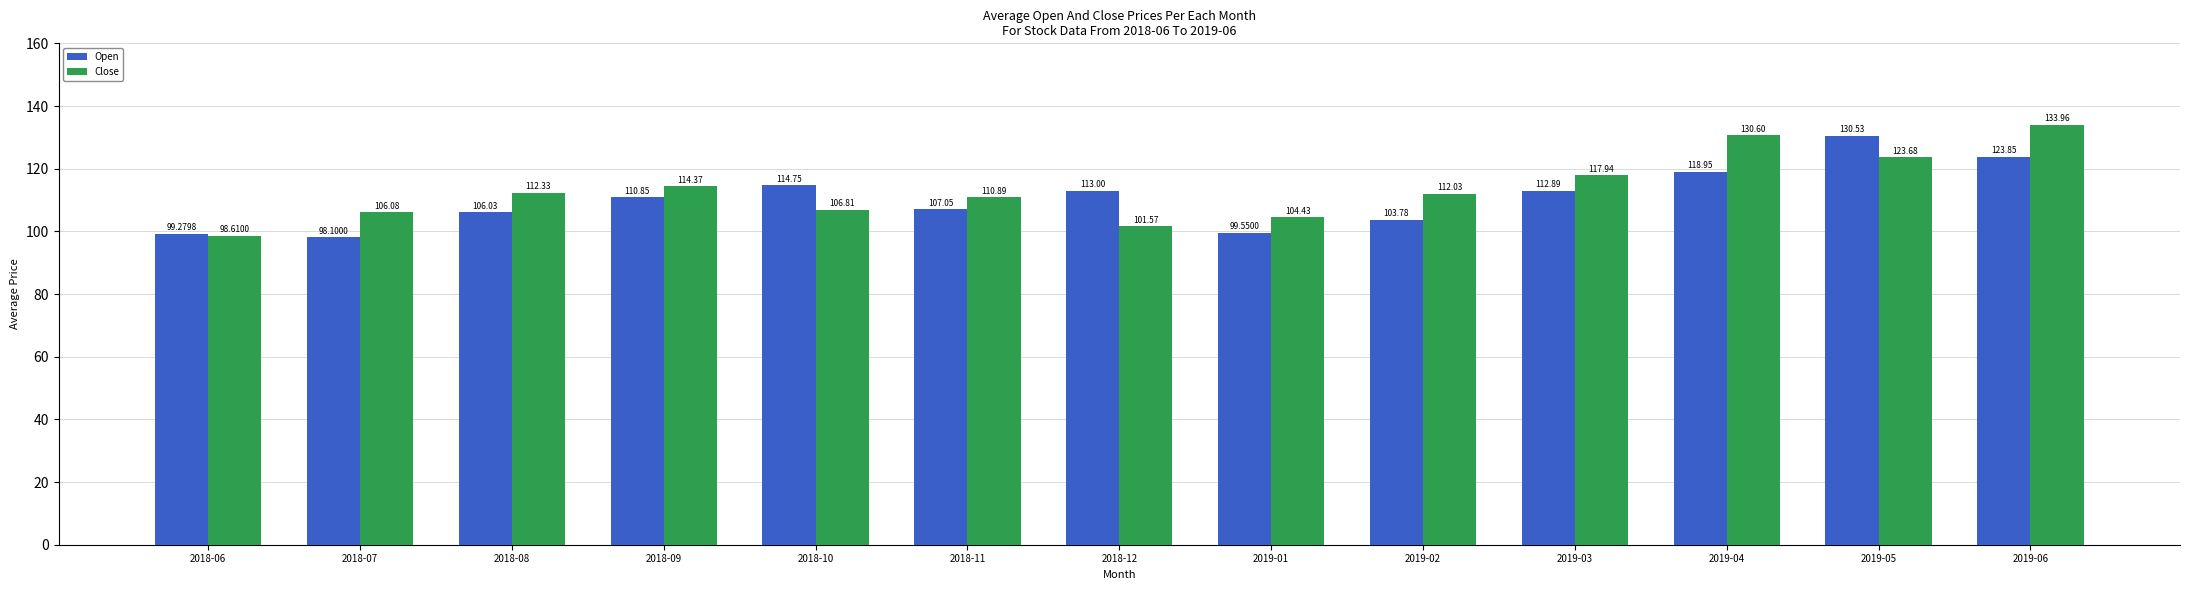

Which series has the largest total across all categories?

Close